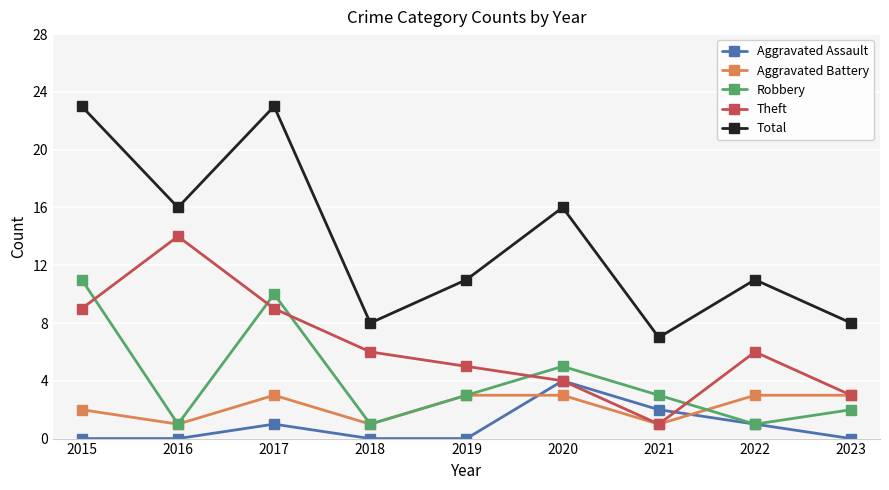

What is the difference between the Theft values at 2015 and 2016?

5